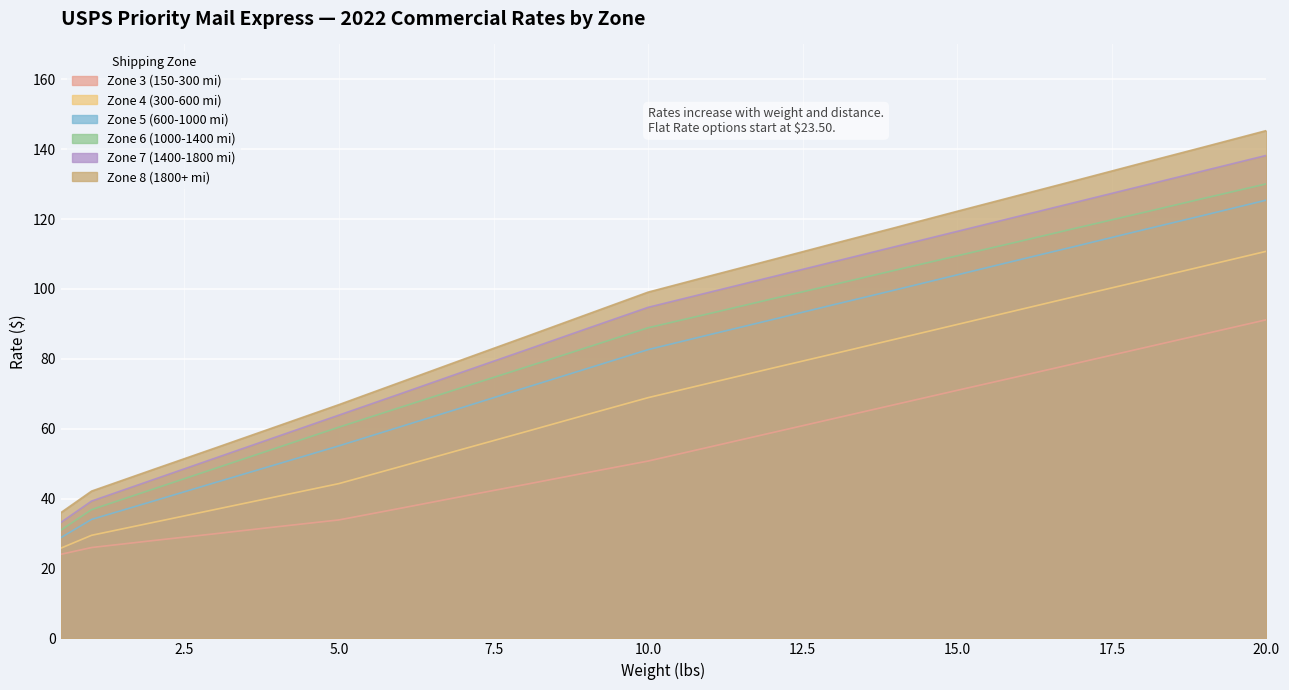

At which category is the sum across all series the highest?

20.0